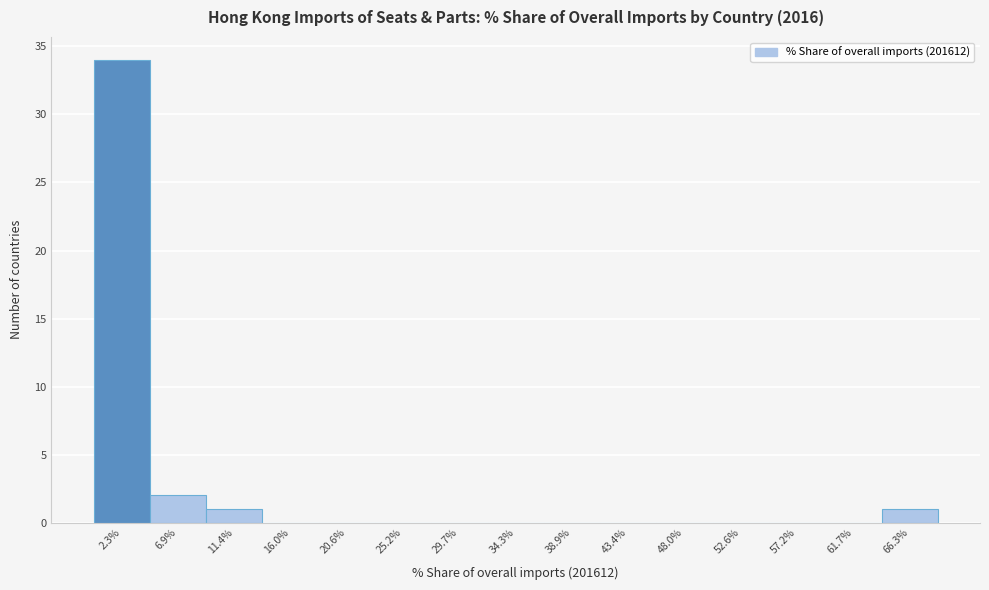

How tall is the bar that spans 64.0 to 68.5 on the x-axis? Neither the bar edges nor the heights are printed on the chart, so give them approximately, as read against the axes.

1